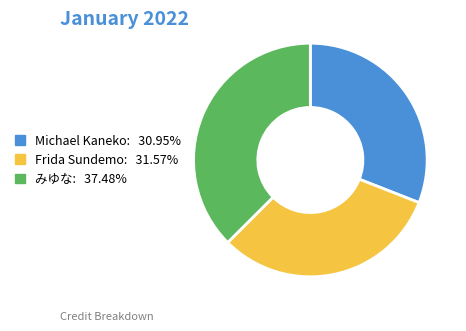

Rank the categories by value from highest to lowest.

みゆな, Frida Sundemo, Michael Kaneko